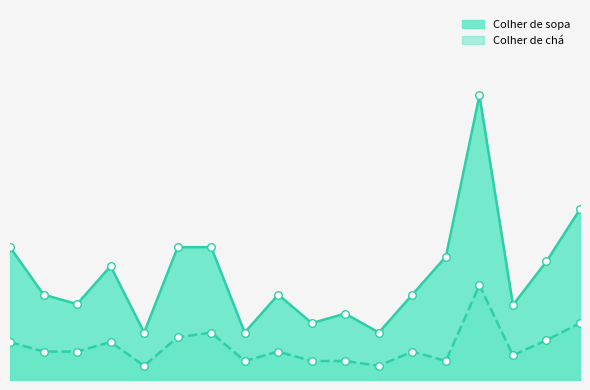

Is the value of Colher de chá at Mel greater than the value of Colher de sopa at Farinha de mandioca?

No